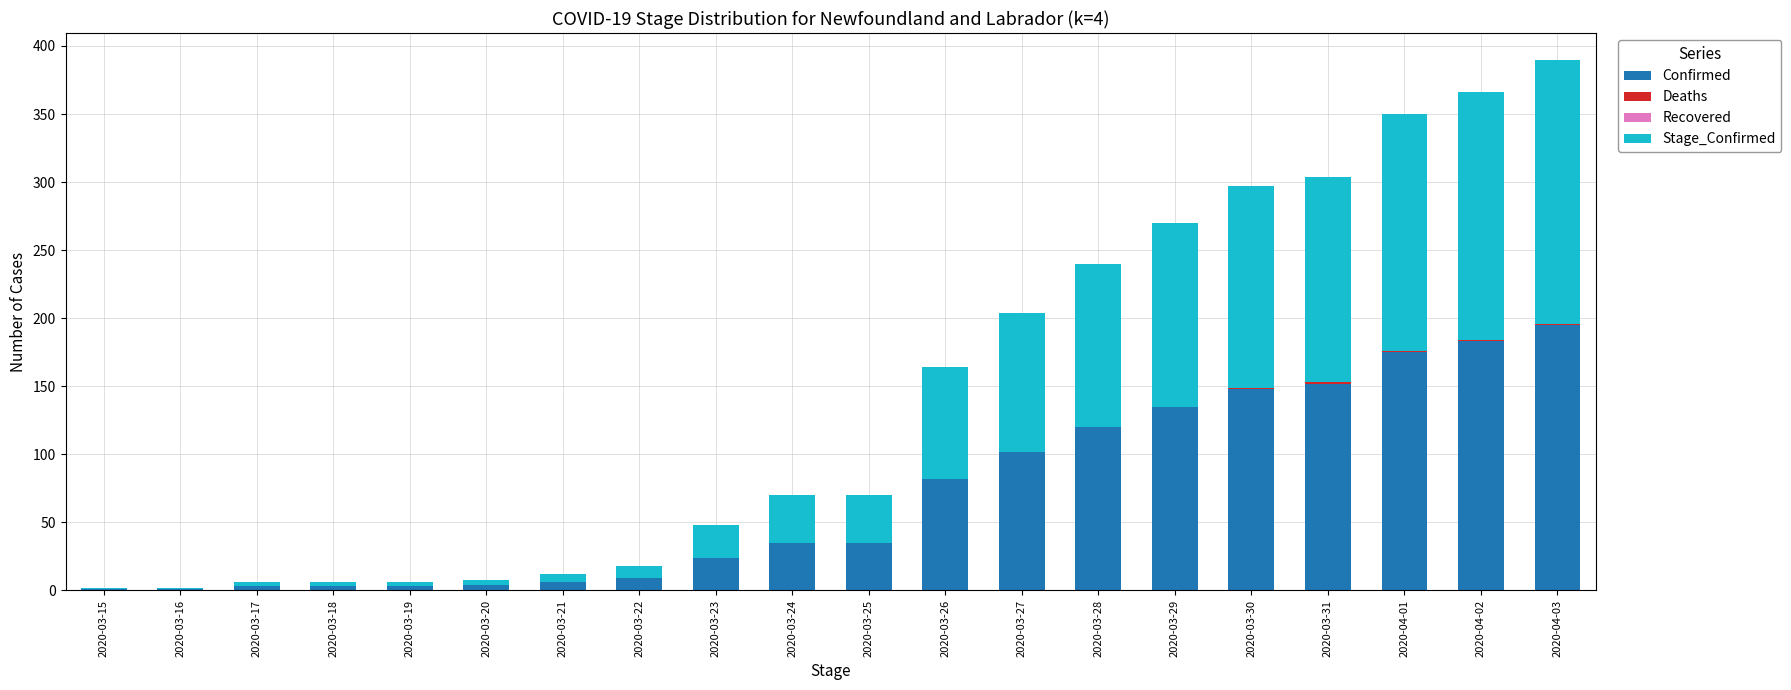

At which label does Confirmed reach its peak?

2020-04-03